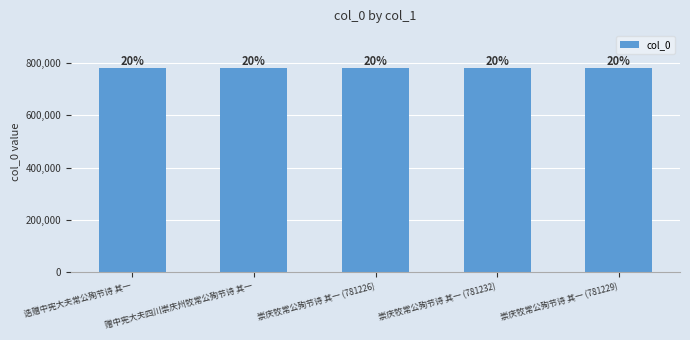

Which category has the lowest value across all series?

诰赠中宪大夫常公殉节诗 其一